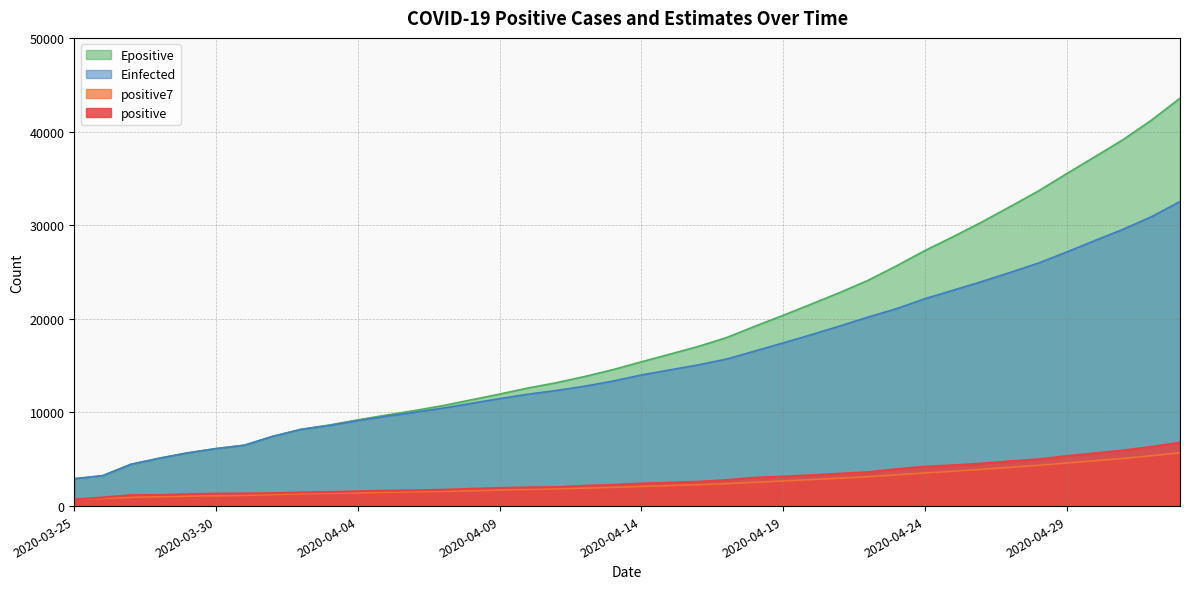

Is the value of Epositive at 2020-03-27 greater than the value of positive at 2020-04-17?

Yes